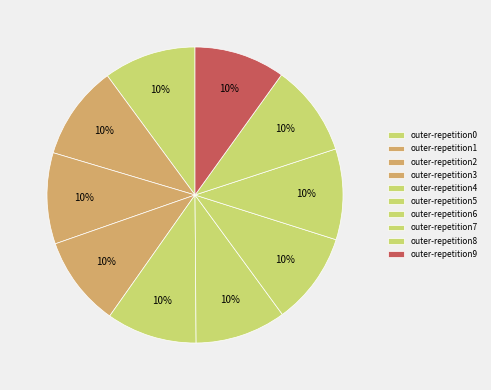

How much of the chart is everything except outer-repetition3?

90.1%